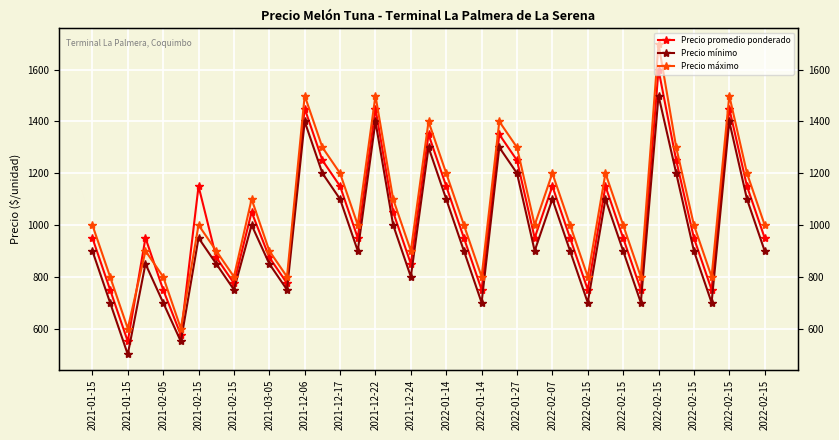

How many interior local peaks does the Precio promedio ponderado series have?

11